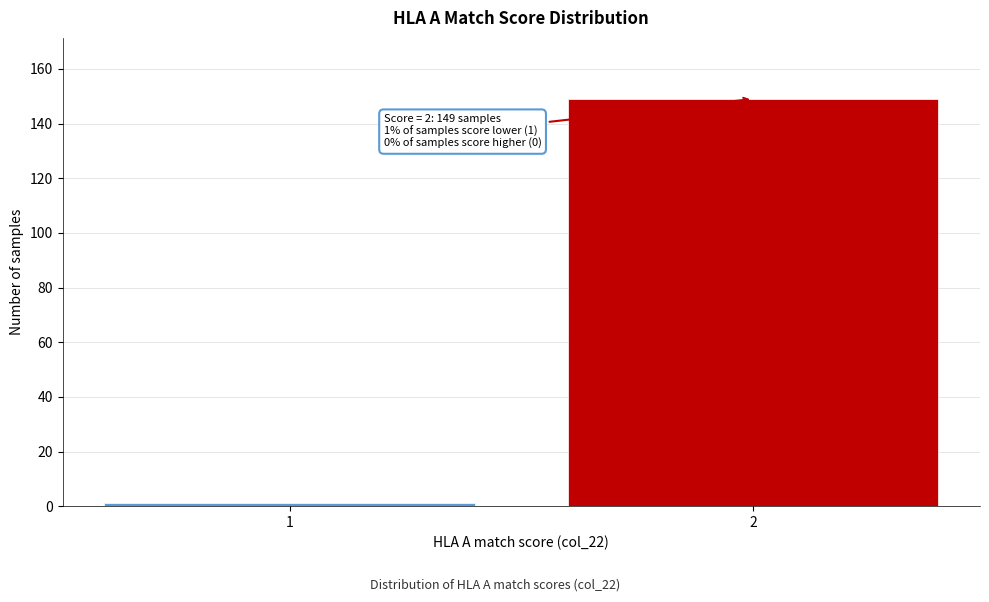

Reading left to right, extract all data points from this chart.

1=1	2=149